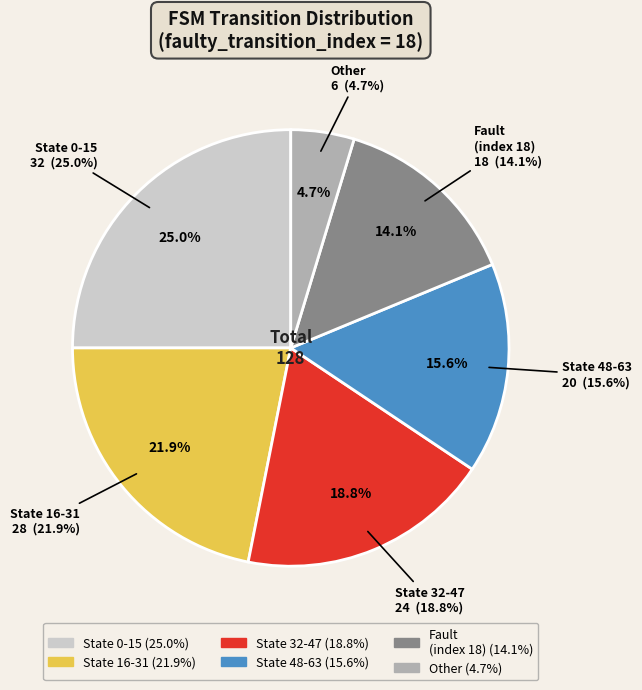

Is there a majority slice in this chart?

No